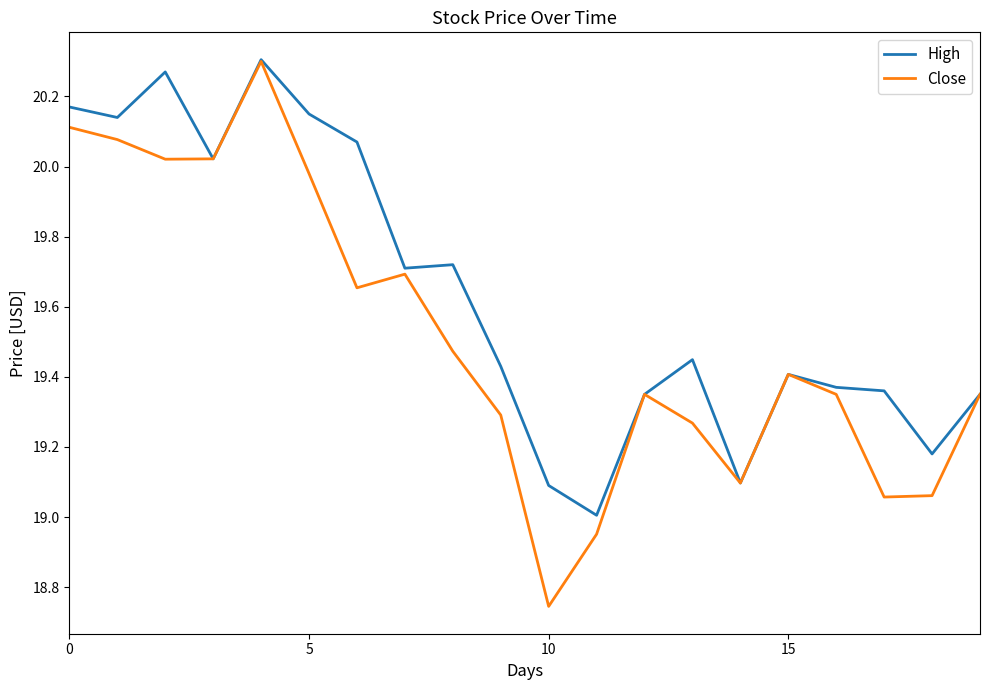

Which series has the widest spread of values?

Close